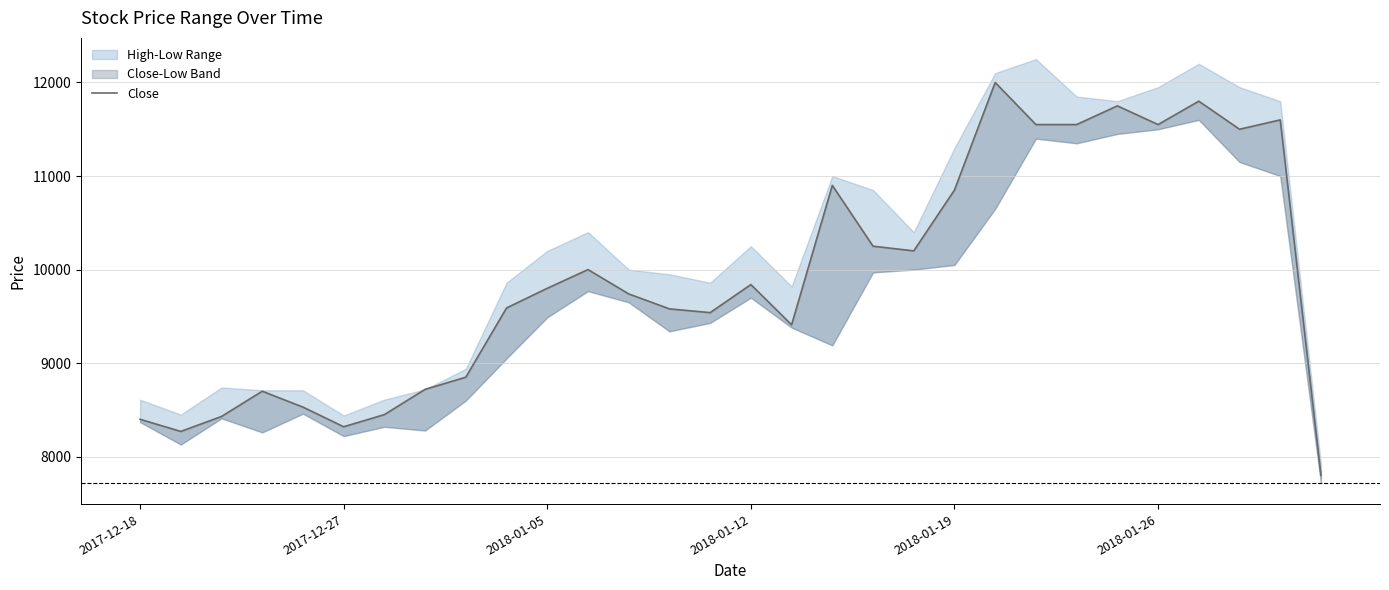

Does the chart display data point markers on the line(s)?

No